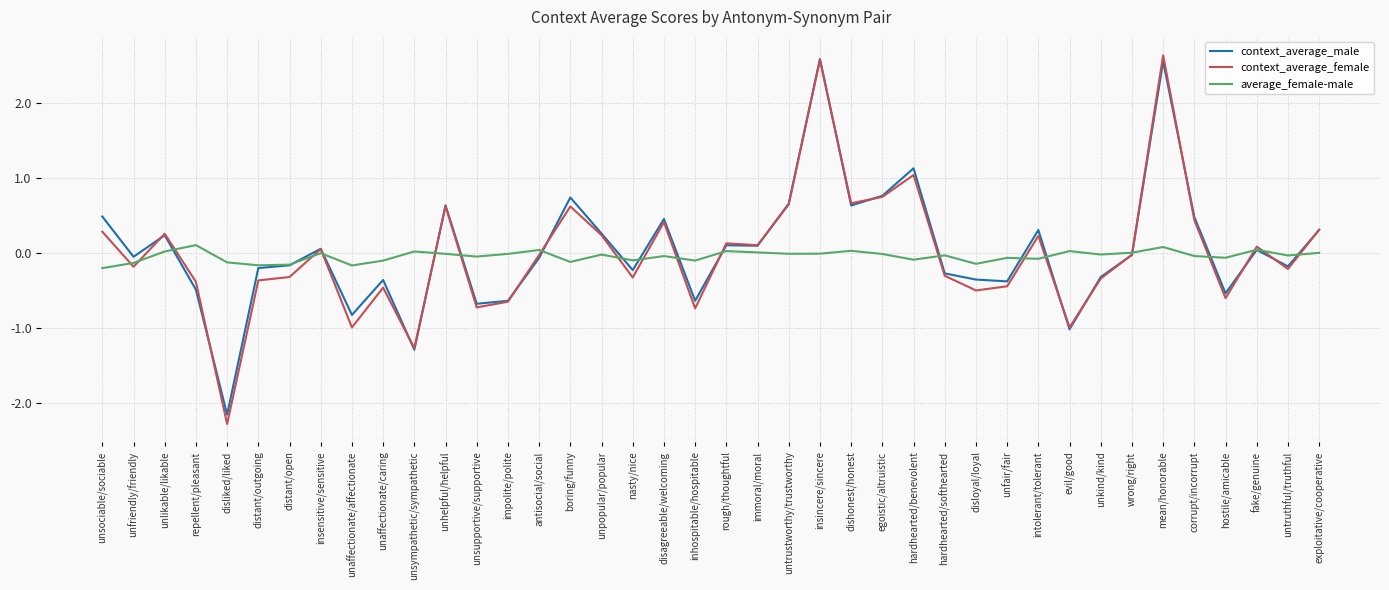

Read the context_average_female value at distant/open.

-0.3